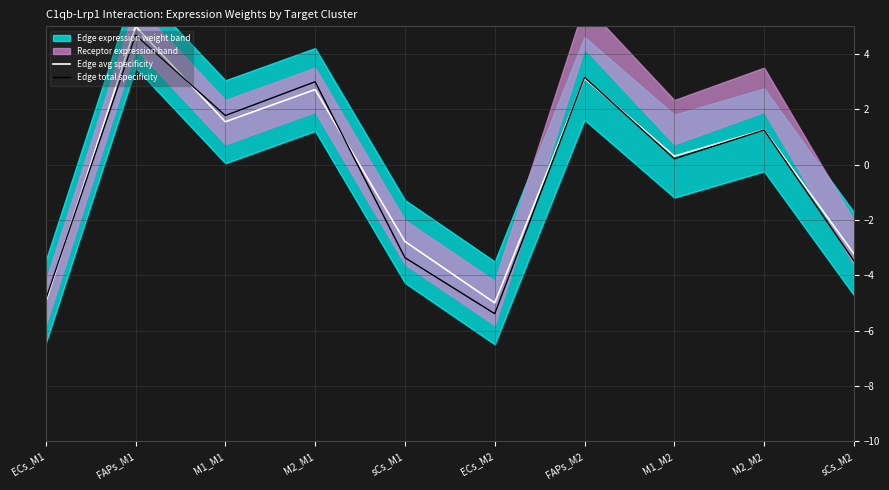

Where does the Edge total specificity series first go above 1?

FAPs_M1